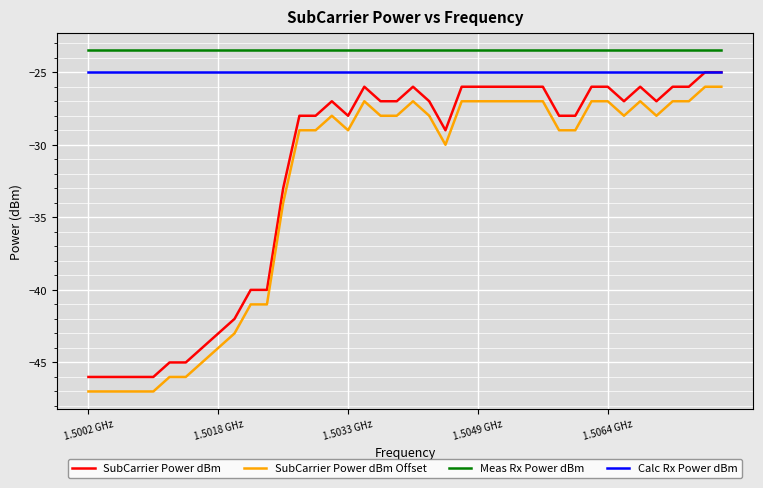

True or false: Calc Rx Power dBm and Meas Rx Power dBm intersect in this chart.

False